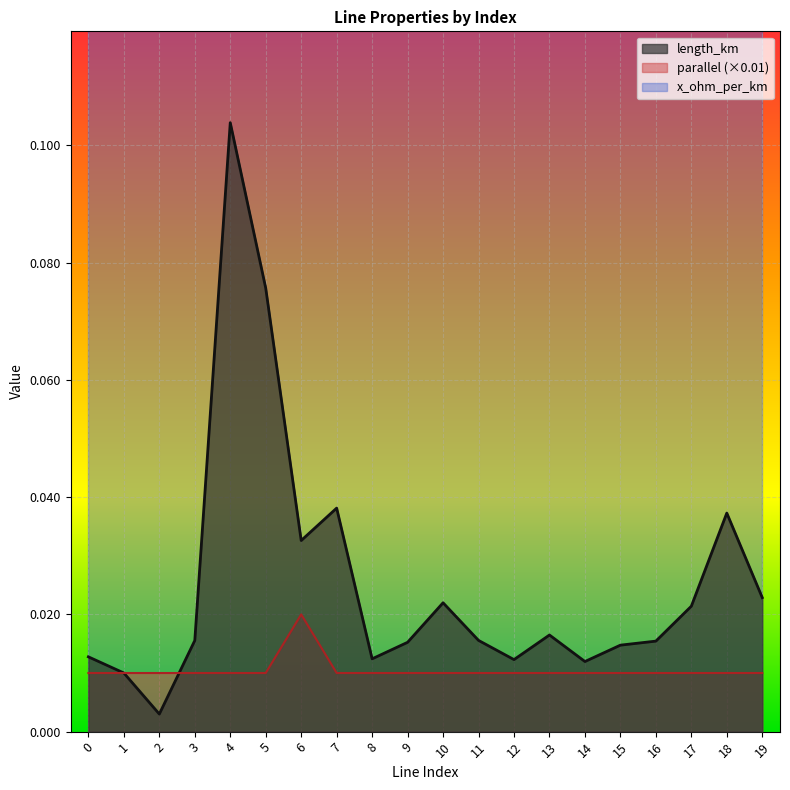

Reading left to right, extract all data points from this chart.

length_km: 0=0.0	1=0.0	2=0.0	3=0.0	4=0.1	5=0.1	6=0.0	7=0.0	8=0.0	9=0.0	10=0.0	11=0.0	12=0.0	13=0.0	14=0.0	15=0.0	16=0.0	17=0.0	18=0.0	19=0.0
parallel: 0=0.0	1=0.0	2=0.0	3=0.0	4=0.0	5=0.0	6=0.0	7=0.0	8=0.0	9=0.0	10=0.0	11=0.0	12=0.0	13=0.0	14=0.0	15=0.0	16=0.0	17=0.0	18=0.0	19=0.0